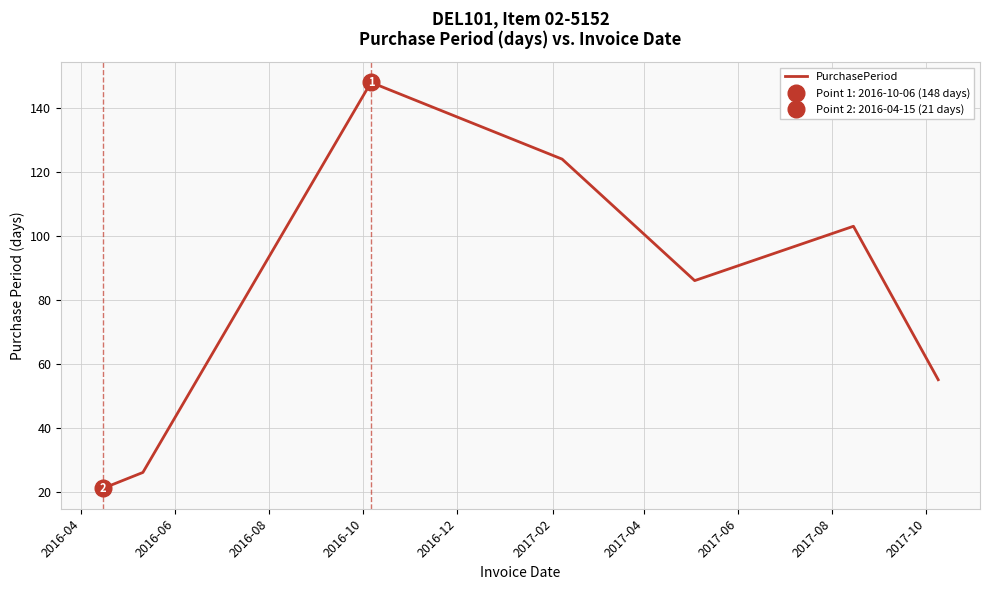

What is the highest value of the PurchasePeriod series?

148